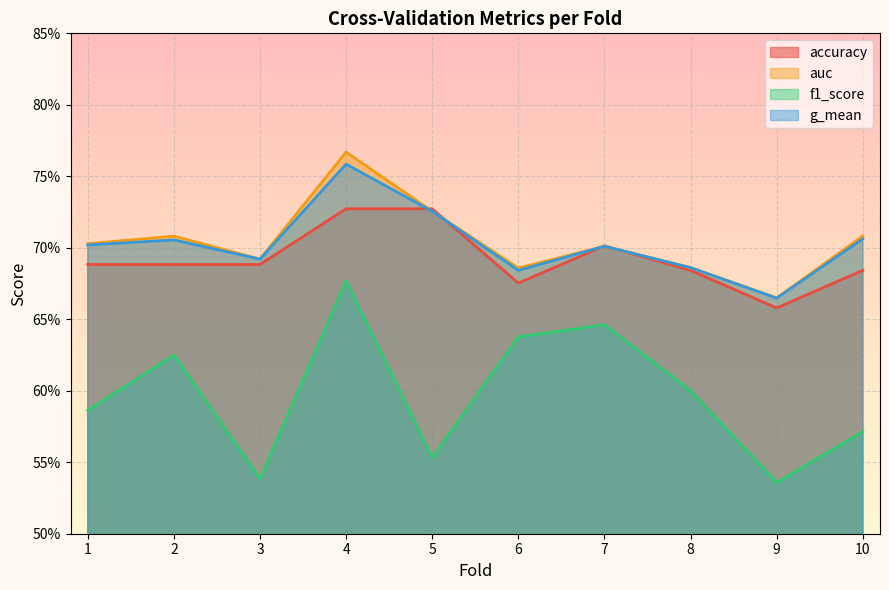

Which series has the largest total across all categories?

auc